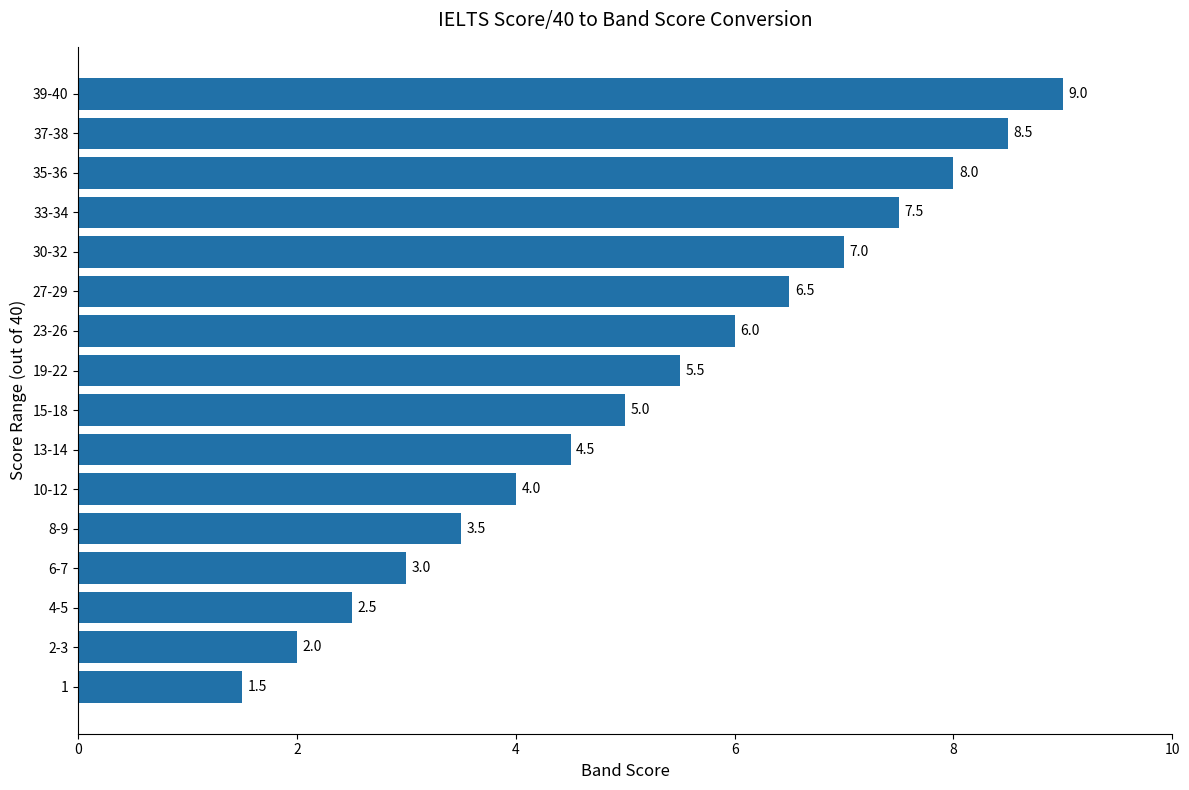

What value does the data have at 8-9?

3.5